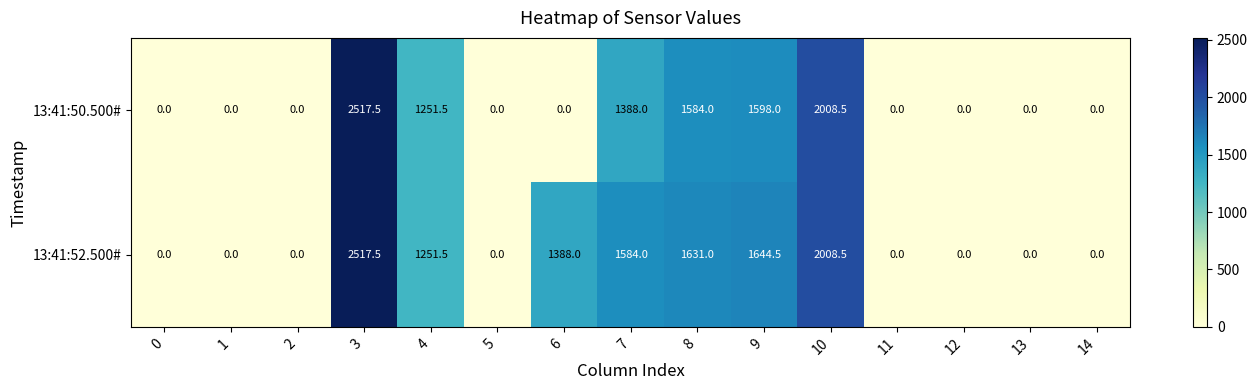

True or false: 13:41:50.500# has a value of 949.4 at 5.

False